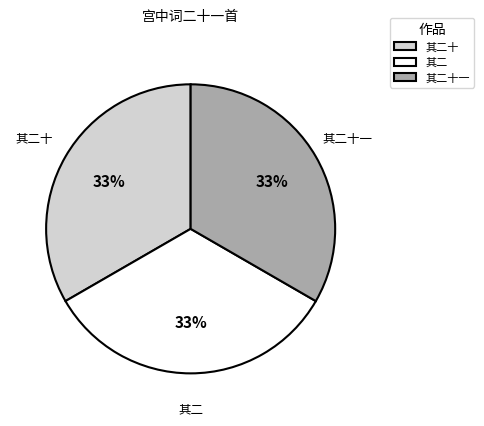

Count the number of slices in the pie.

3